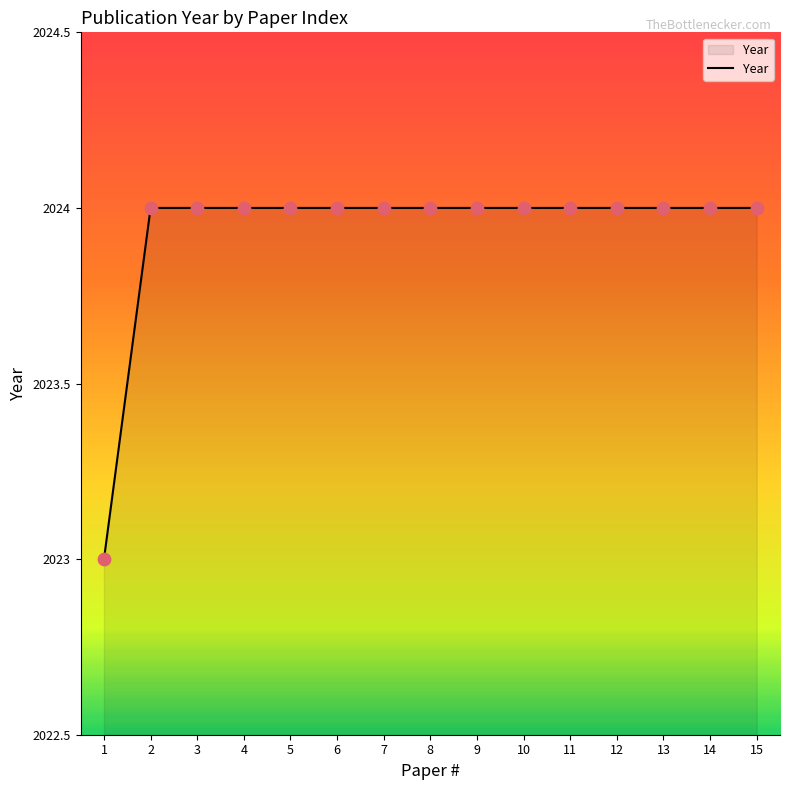

Approximately how many times larger is the value at 13 compared to 7?

1.0